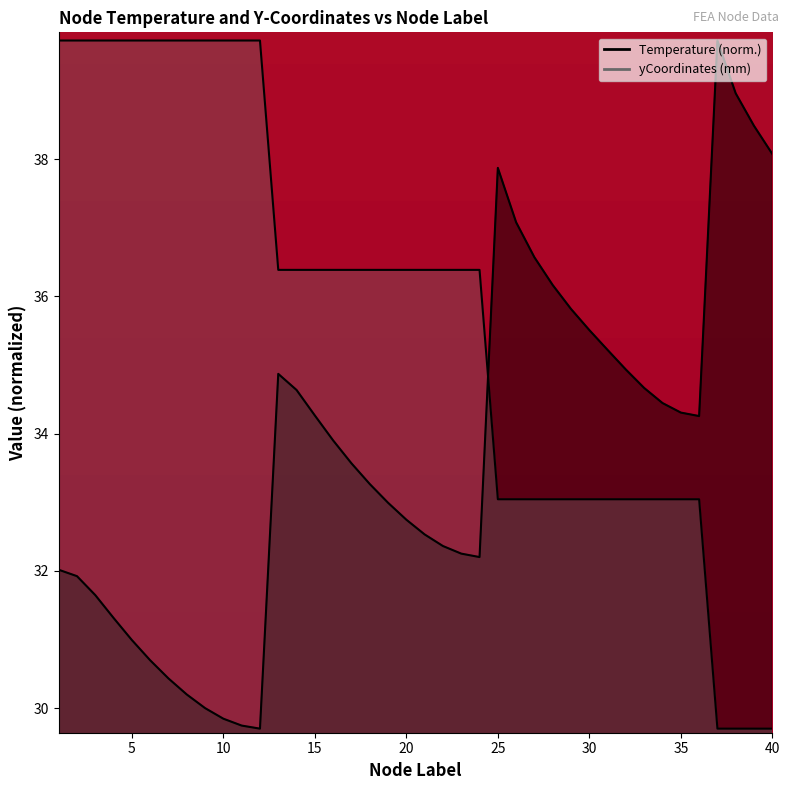

Count the number of data series in this chart.

2